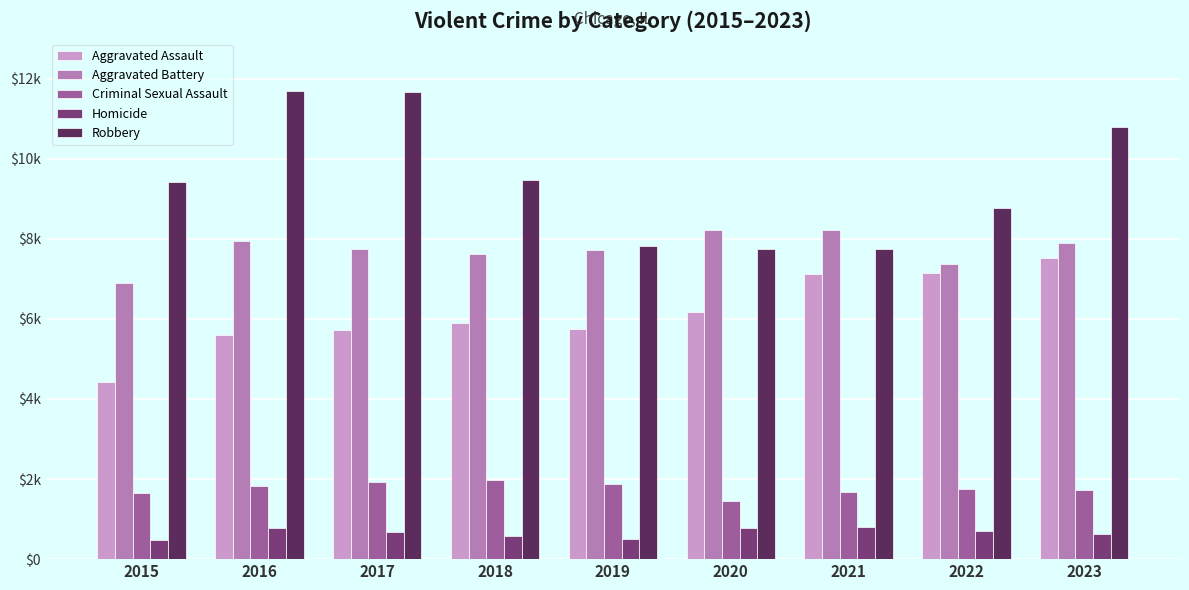

What is the total value across all series at 2016?

27836